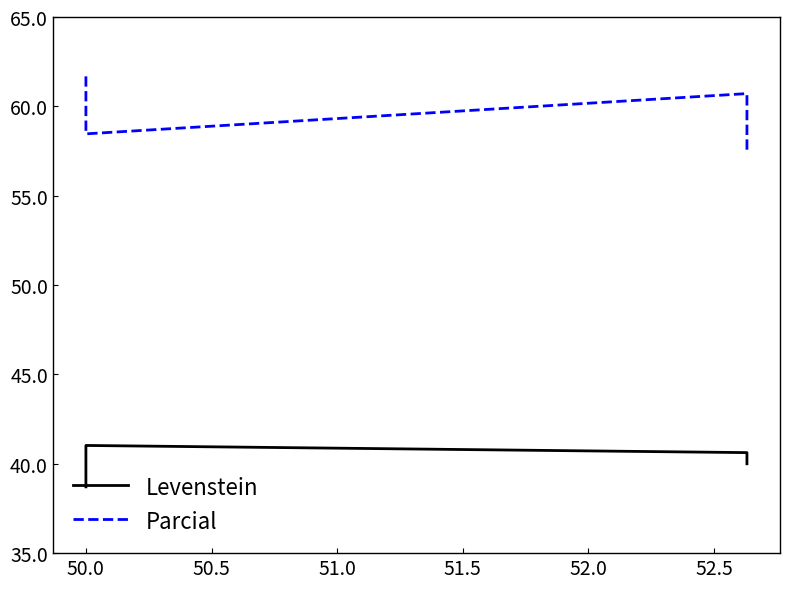

What is the total value across all series at 50.0?

99.5